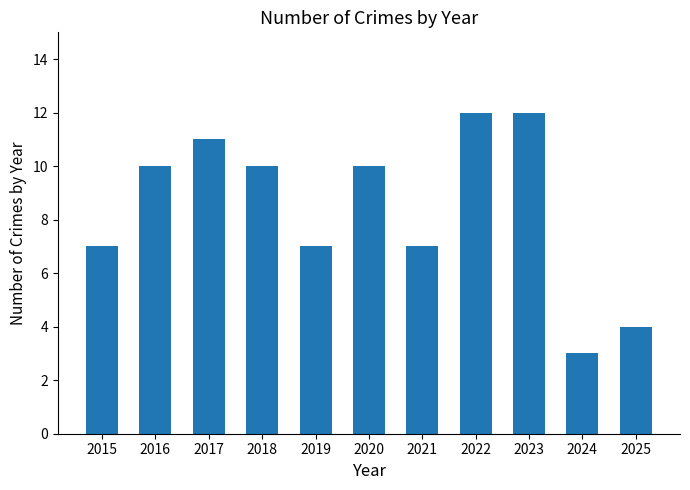

What is the sum of all values?

93